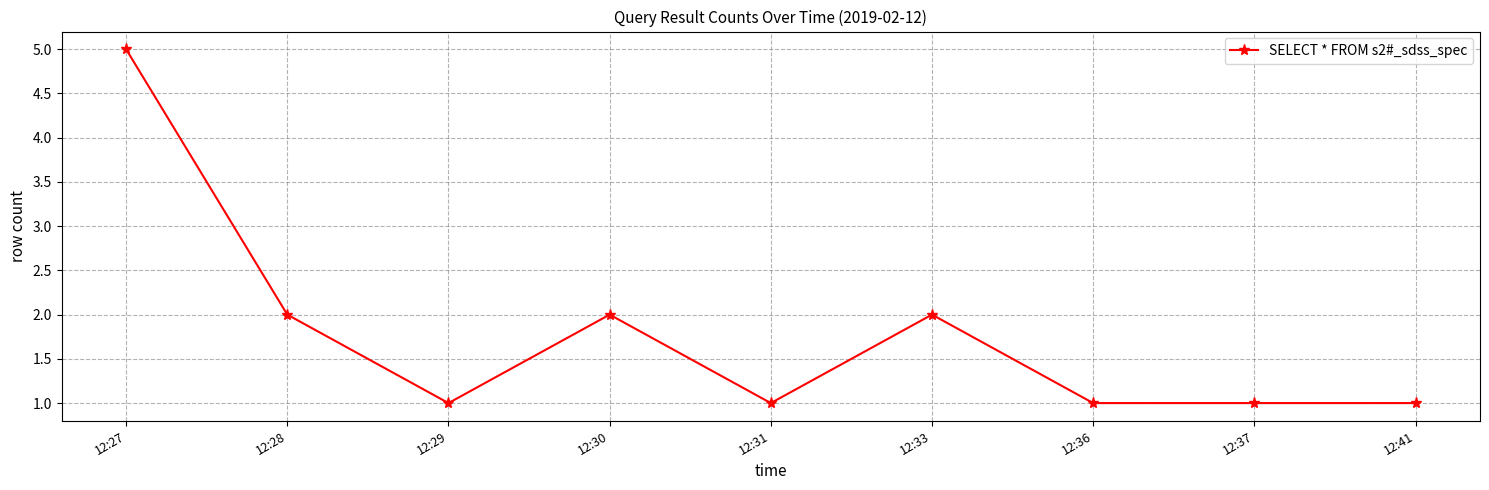

Count the number of categories in the chart.

9